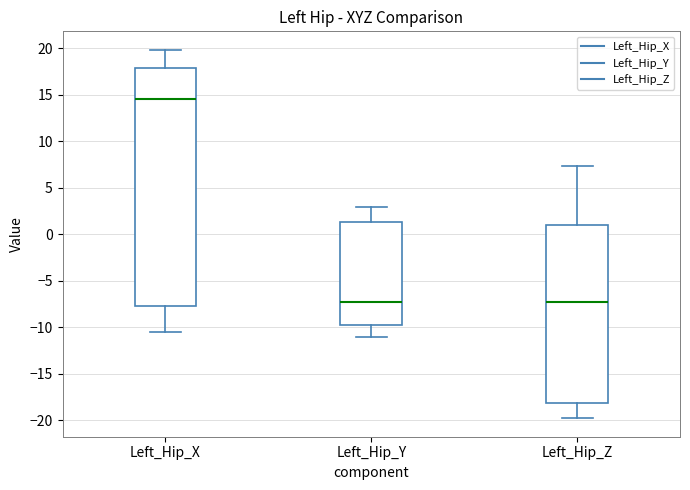

Where is the upper edge of the box for Left_Hip_Y on the y-axis? The values are not printed on the chart, so give them approximately, as read against the axis.

1.5